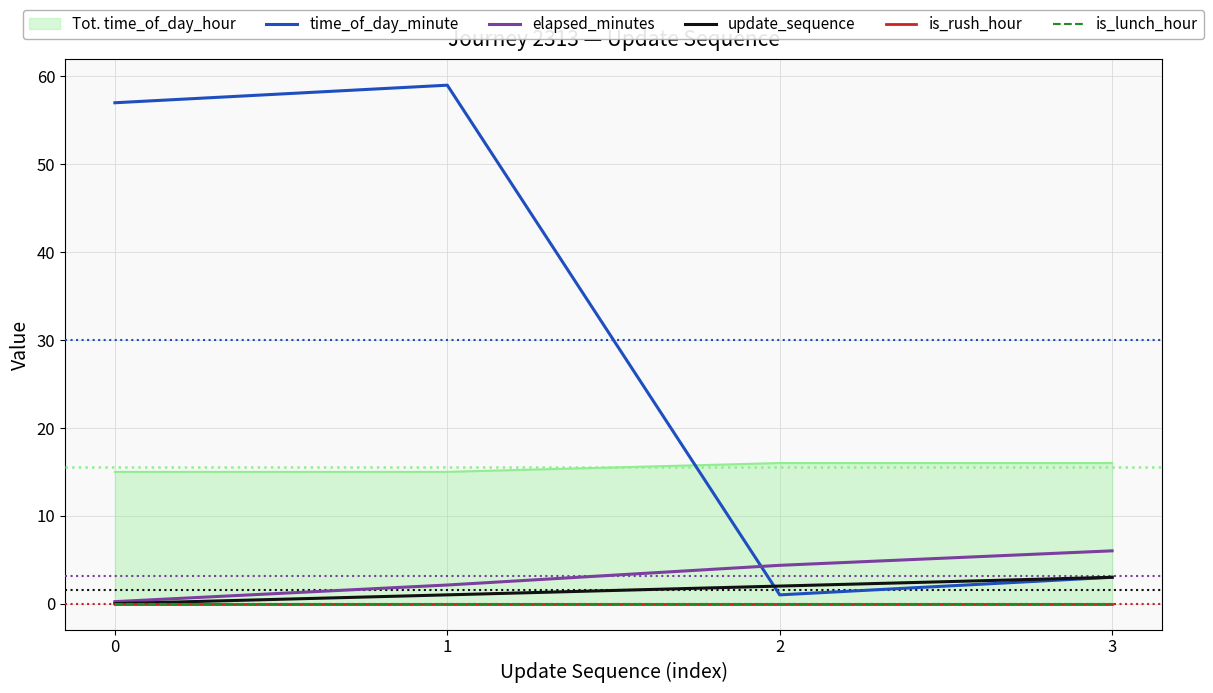

True or false: update_sequence and is_lunch_hour cross at least once.

False